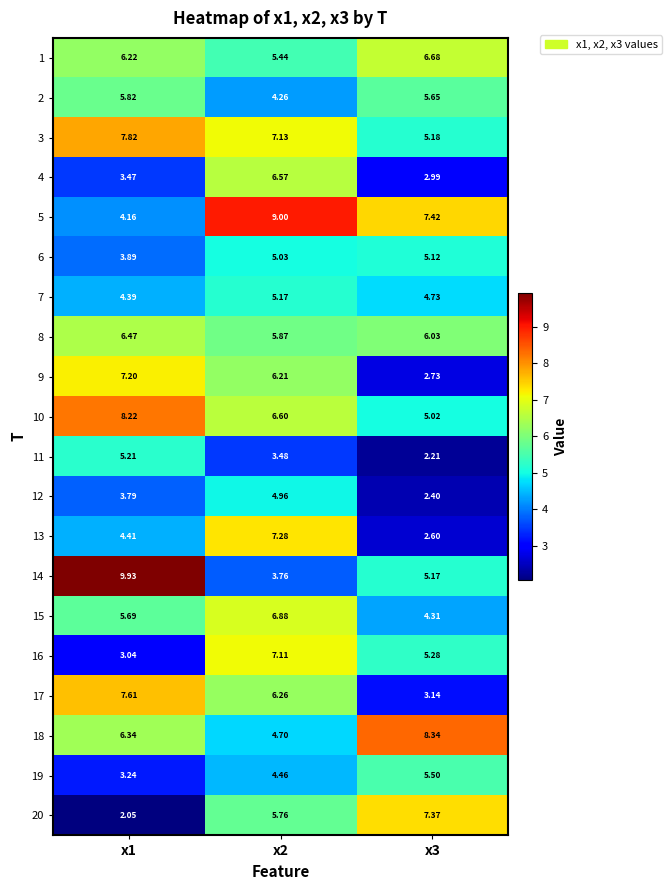

Is the value of 16 at x1 greater than the value of 12 at x1?

No